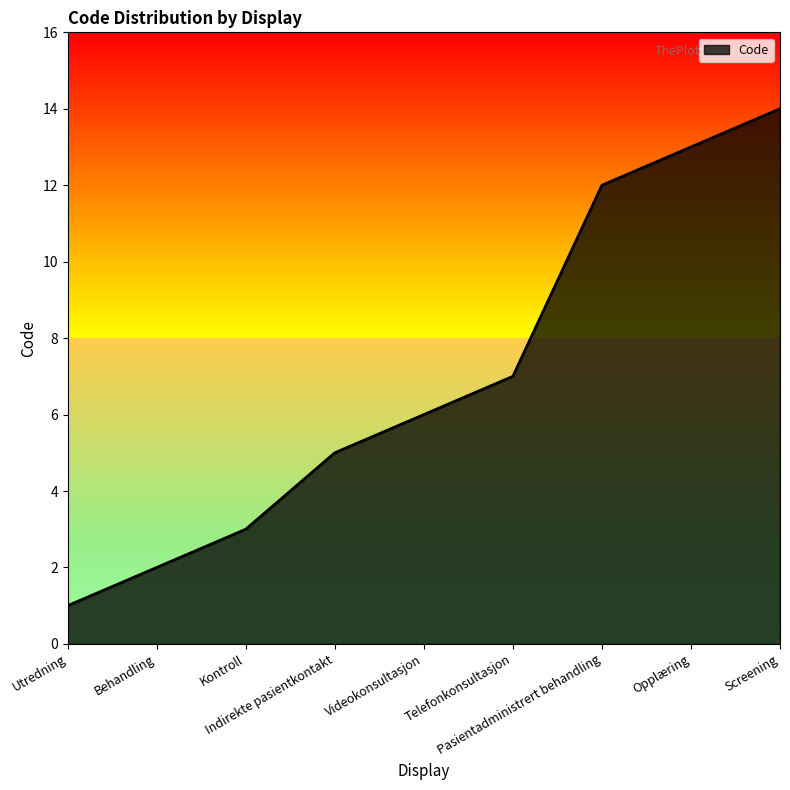

What is the sum of the values at Utredning and Screening?

15